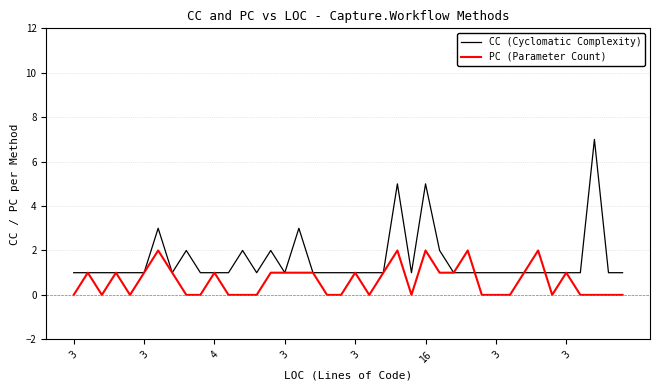

What is the greatest value displayed?

7